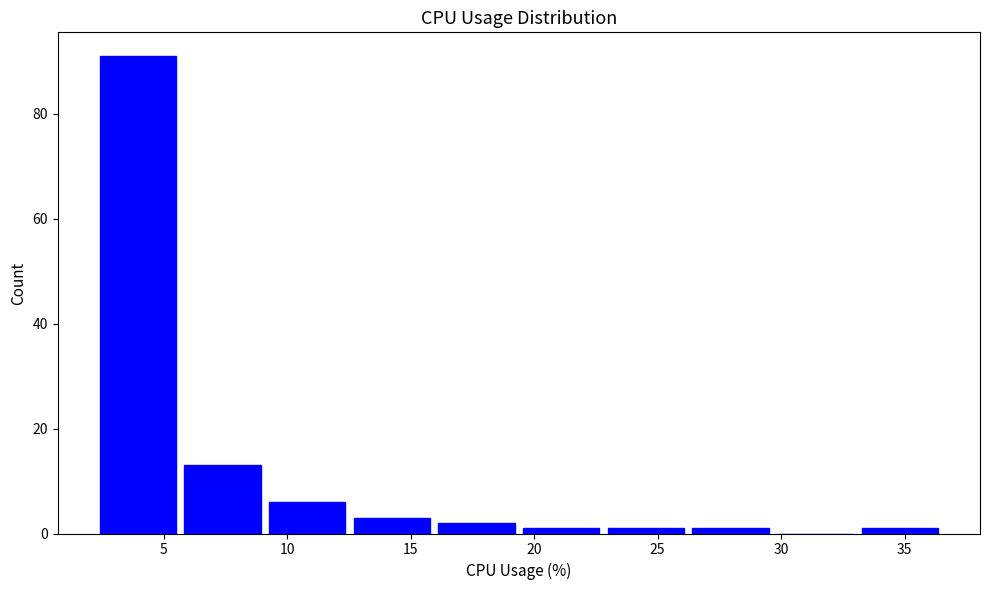

Reading left to right, list every bar in this chart as the range it spans on the x-axis followed by its height. Neither the bar edges nor the heights are printed on the chart, so give them approximately, as read against the axes.

2.5 to 6.0: 92
6.0 to 9.5: 14
9.5 to 12.5: 6
12.5 to 16.0: 4
16.0 to 19.5: 2
19.5 to 23.0: under 2
23.0 to 26.5: under 2
26.5 to 30.0: under 2
30.0 to 33.5: 0
33.5 to 36.5: under 2